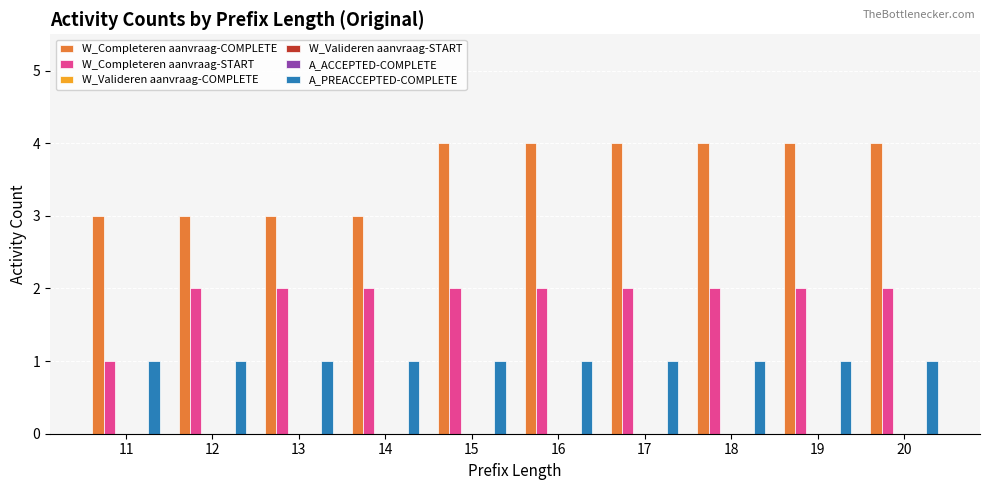

What is the greatest value displayed?

4